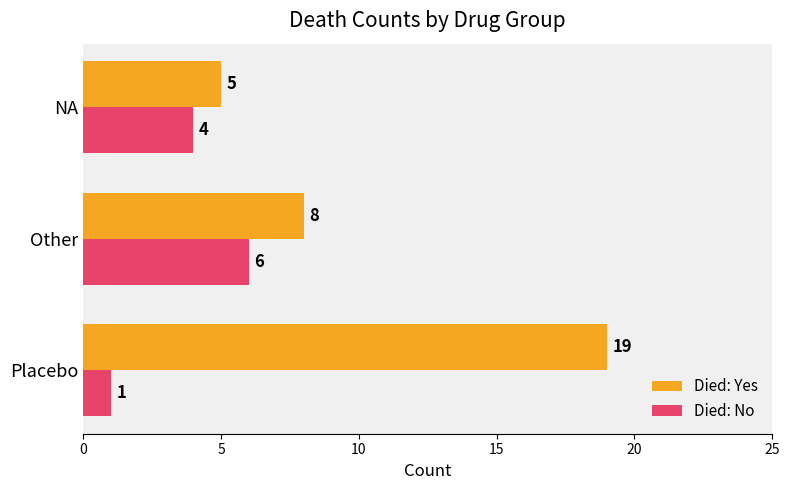

What is the sum of the Died: Yes values at Placebo and NA?

24